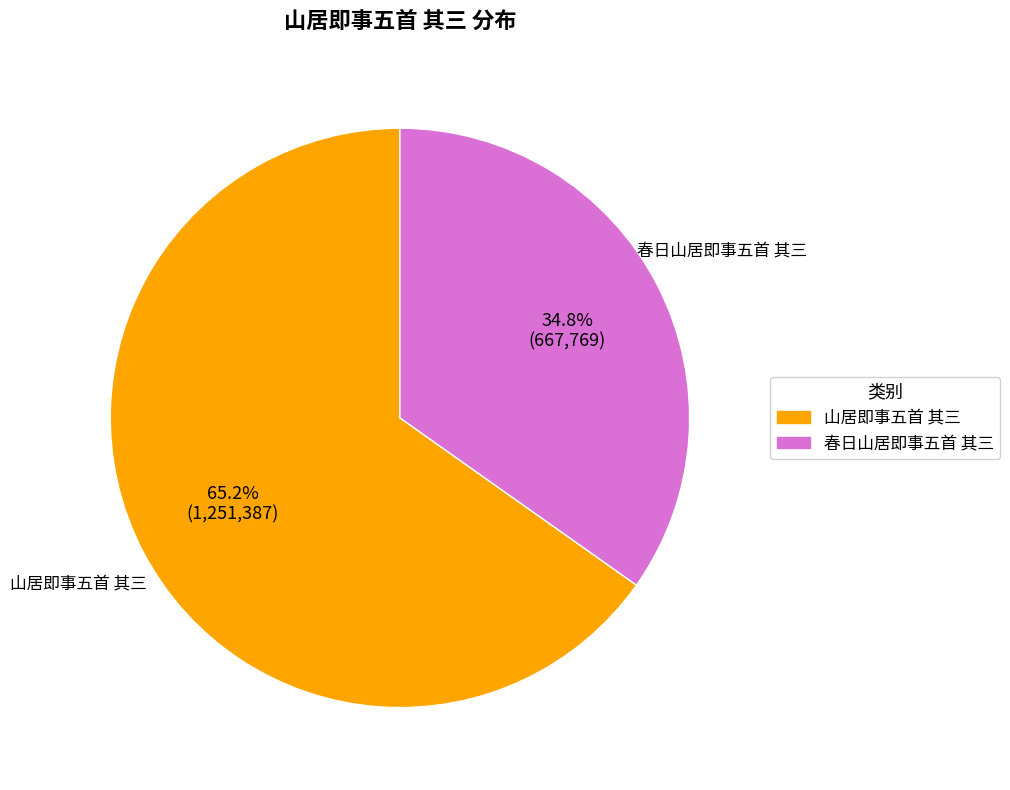

To the nearest percent, what is the combined percentage of 山居即事五首 其三 and 春日山居即事五首 其三?

100%